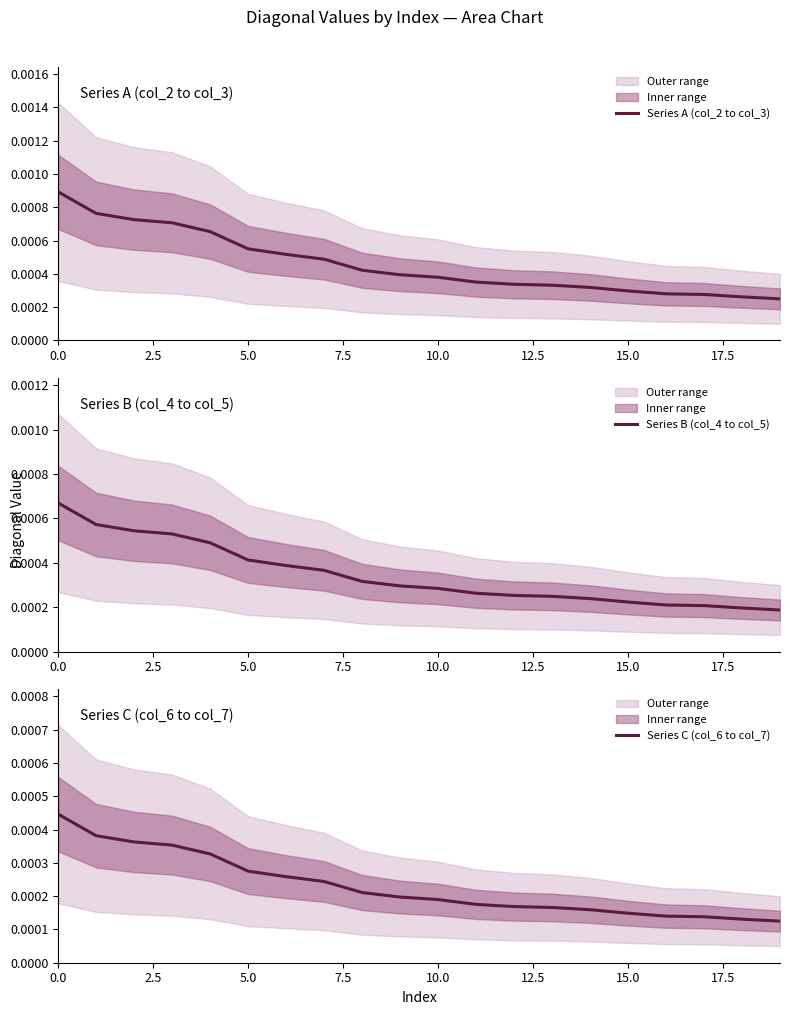

Between 10.0 and 10, which is larger?

10.0